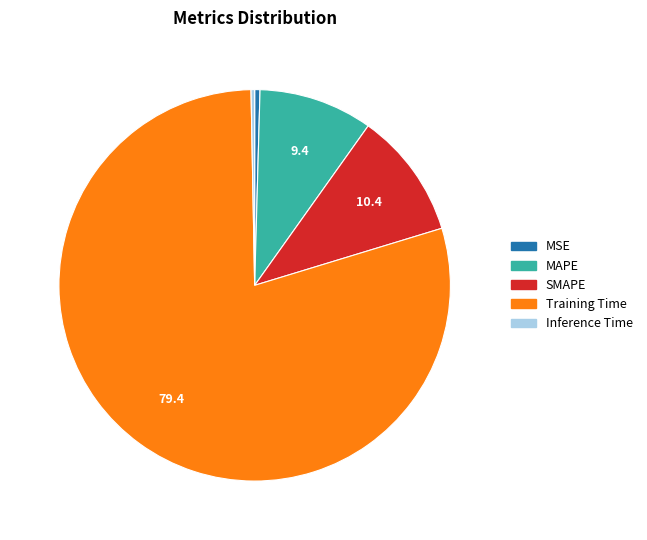

True or false: Training Time accounts for 79% of the total.

True